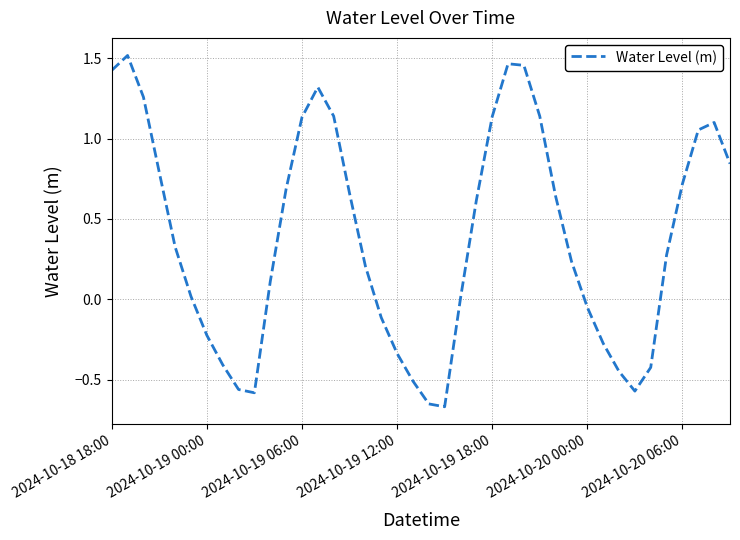

What is the difference between the maximum and minimum values?

2.2